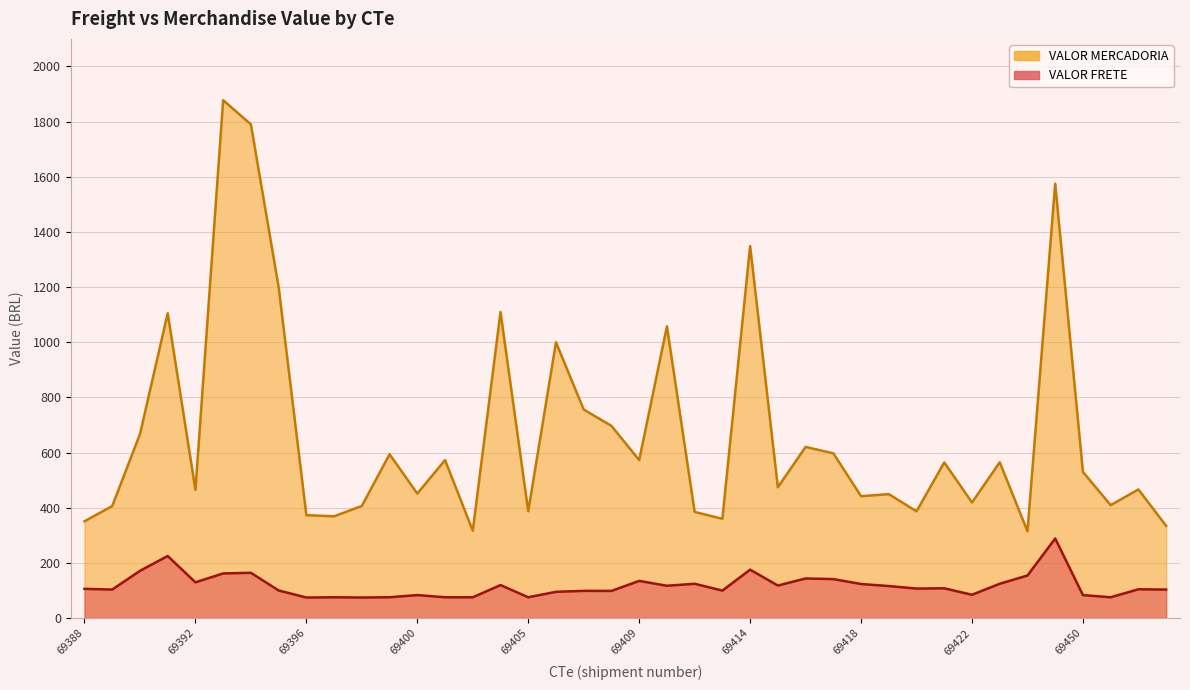

True or false: VALOR MERCADORIA has a value of 623.2 at 69410.

False